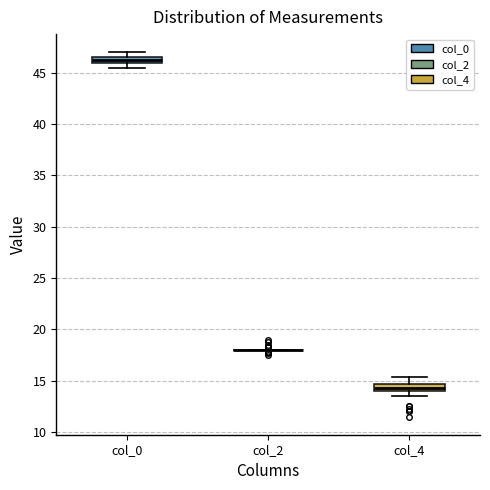

Where is the lower edge of the box for col_0 on the y-axis? The values are not printed on the chart, so give them approximately, as read against the axis.

46.0